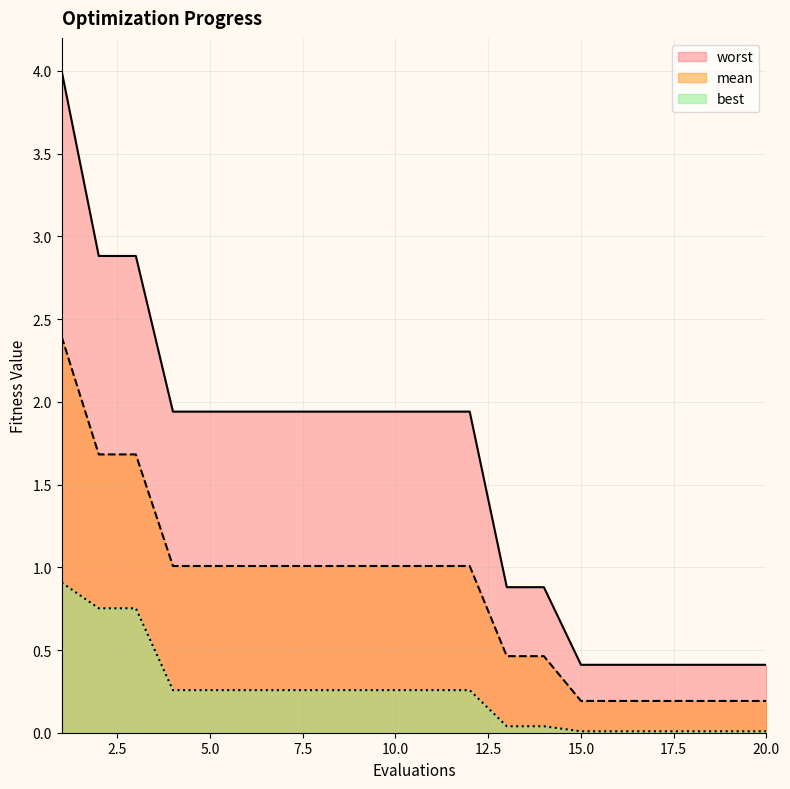

Between 13 and 10, which is larger?

10